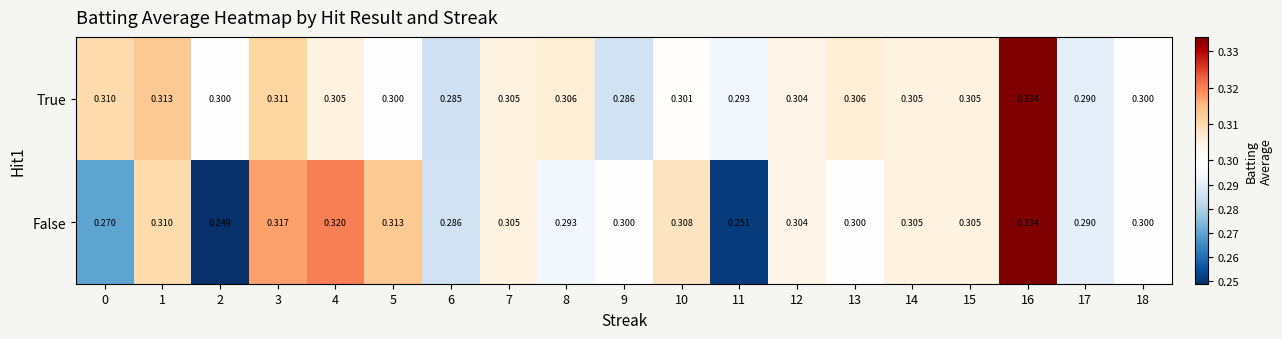

Rank the series at 6 from lowest to highest value.

True, False